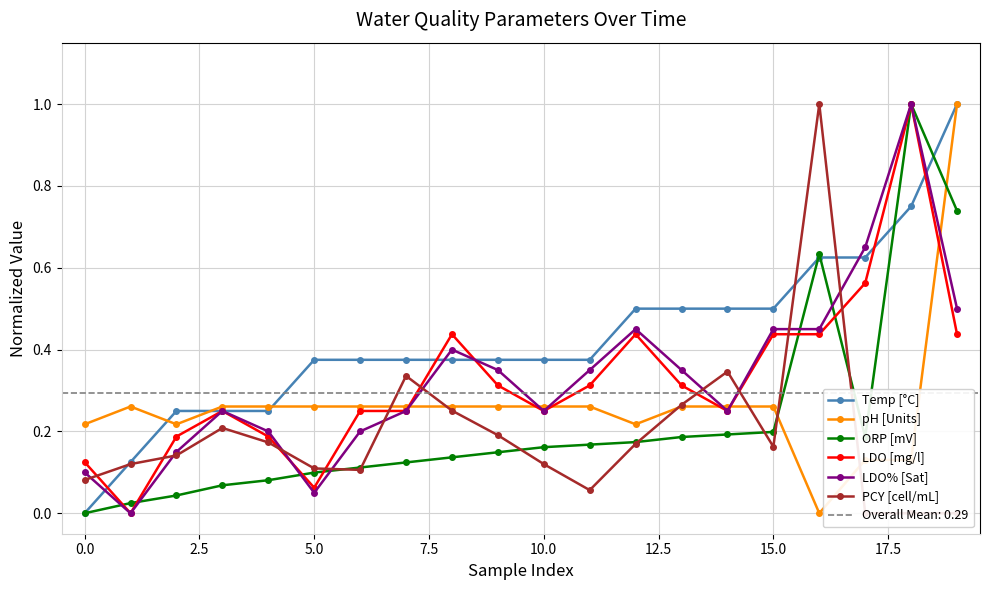

What is the maximum value for LDO% [Sat]?

1.0